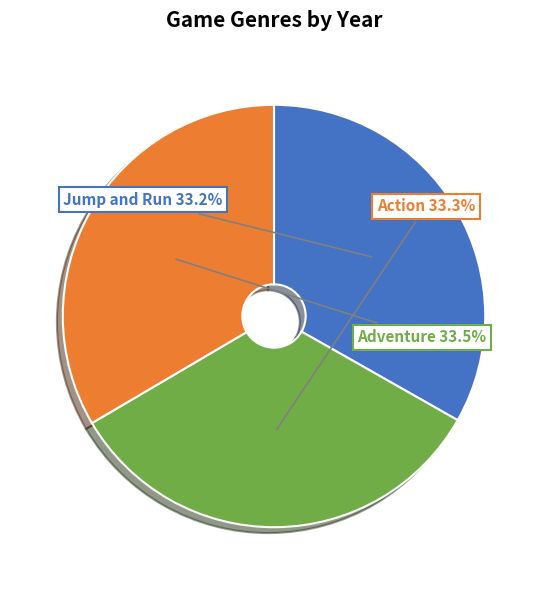

Is there any slice that represents more than half of the pie?

No